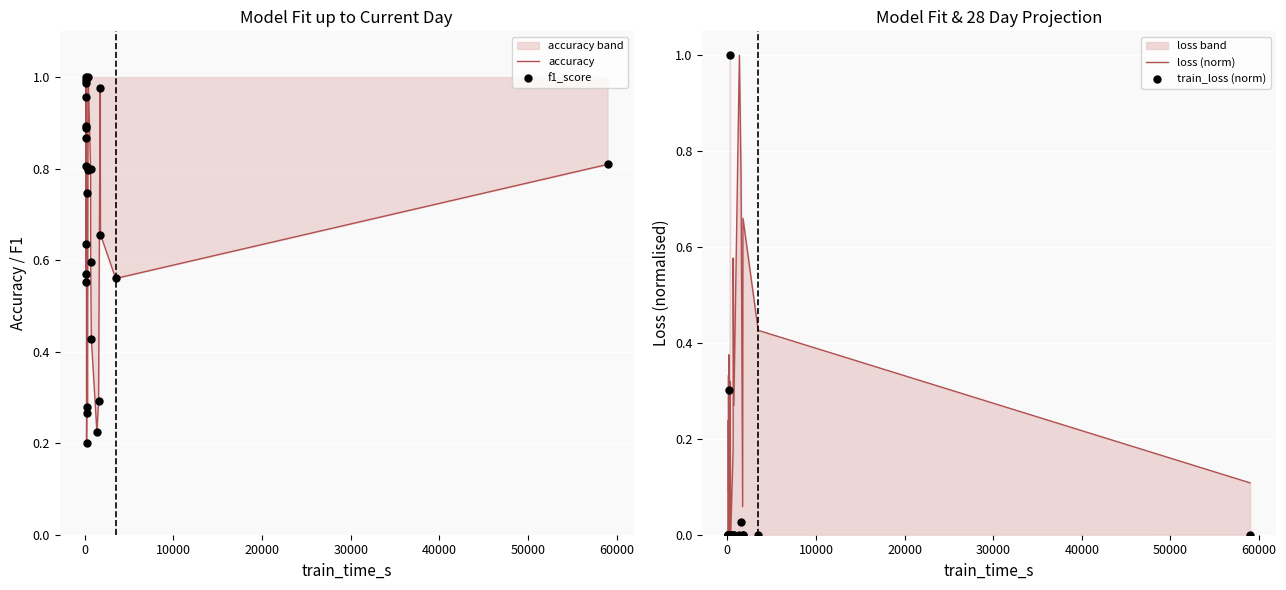

Which series reaches the maximum Y coordinate?

accuracy